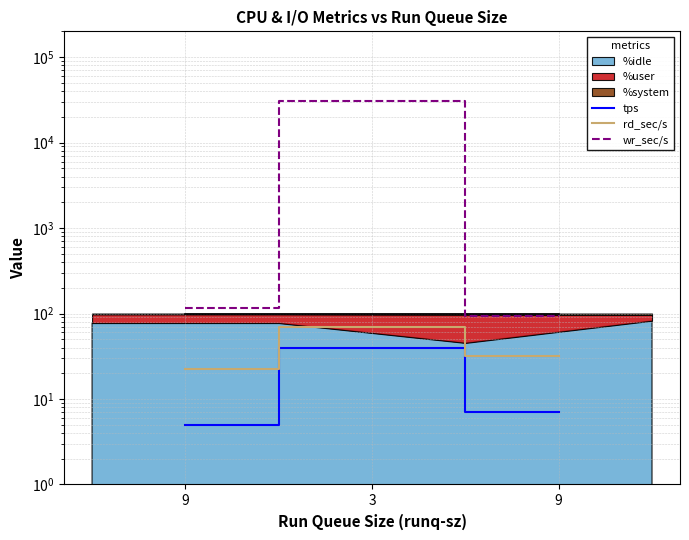

What is the highest value of the tps series?

39.2